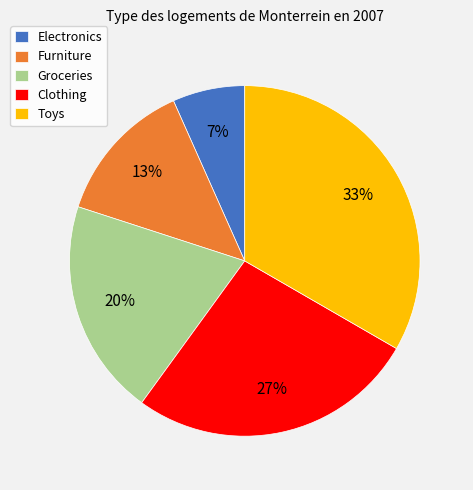

Which has a higher value, Groceries or Electronics?

Groceries